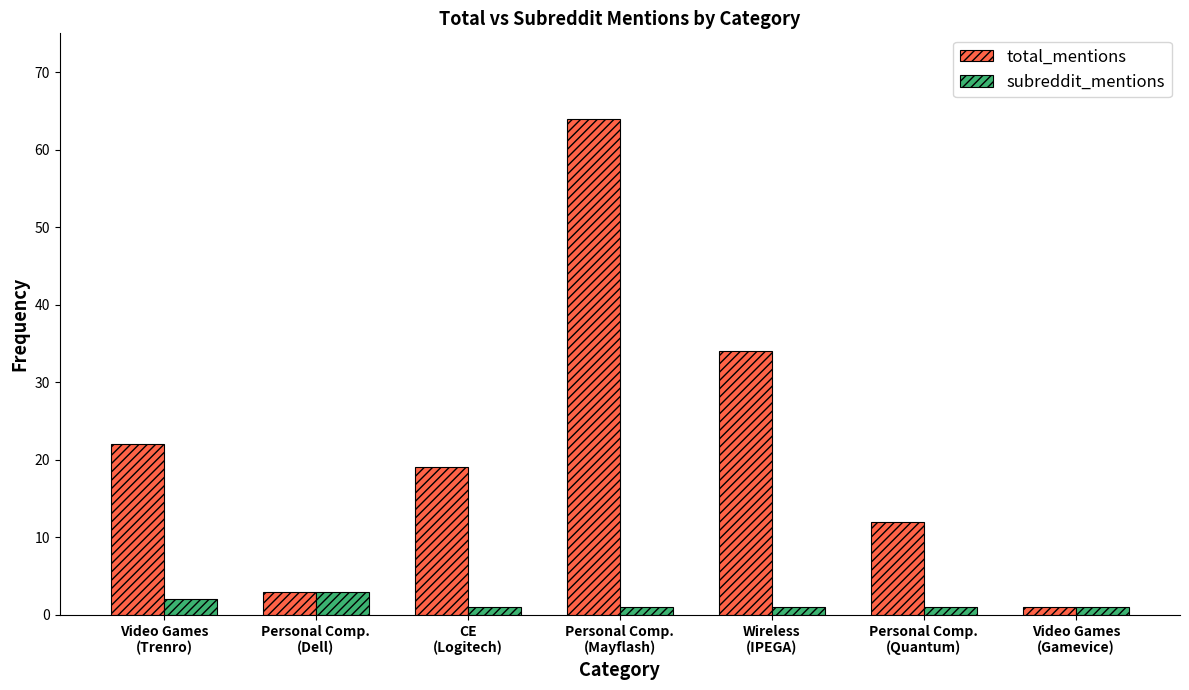

Rank the series by their maximum value, from highest to lowest.

total_mentions, subreddit_mentions